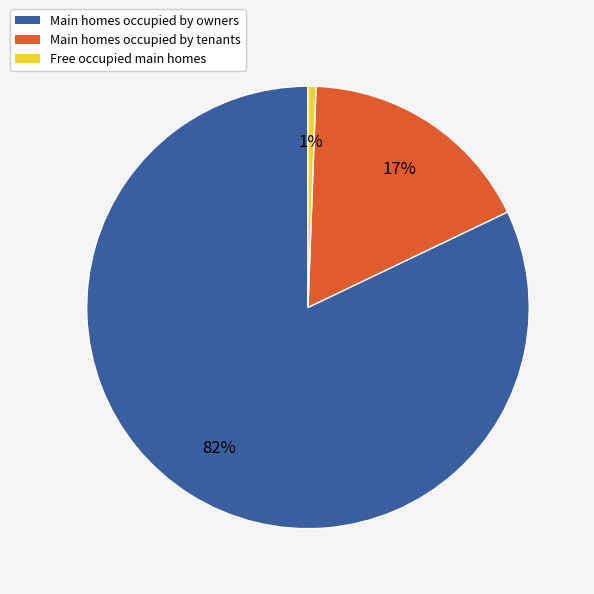

Is there any slice that represents more than half of the pie?

Yes